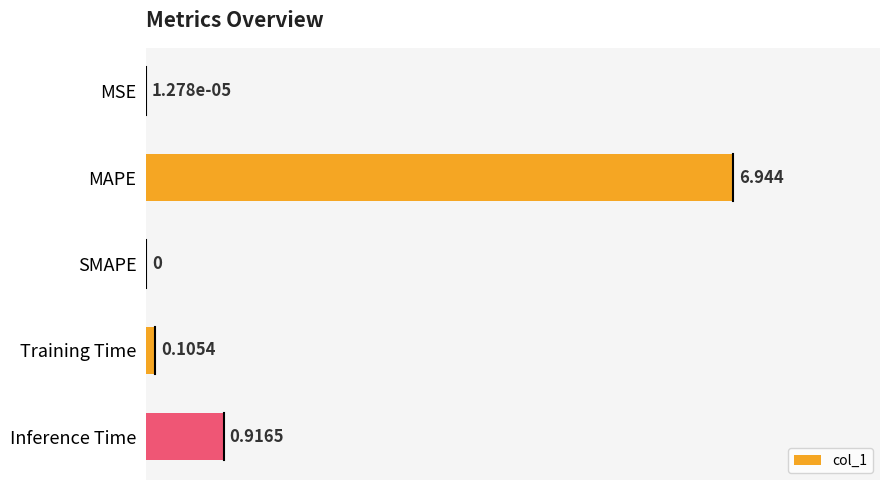

Where is the data nearest to the value 3?

Inference Time